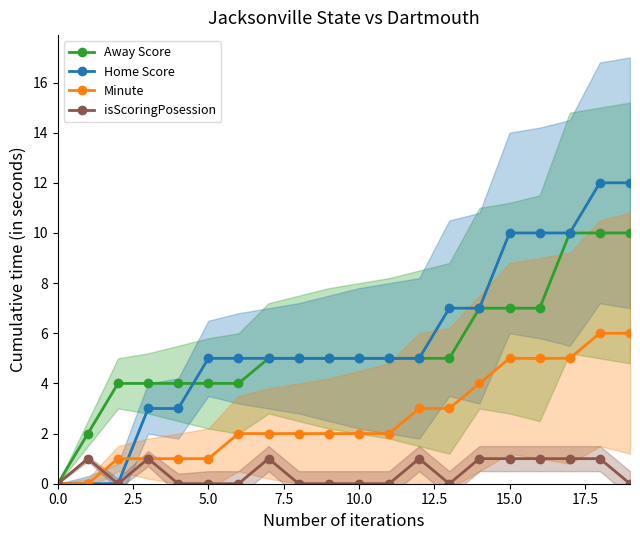

What is the label of the 12th point from the left?

11